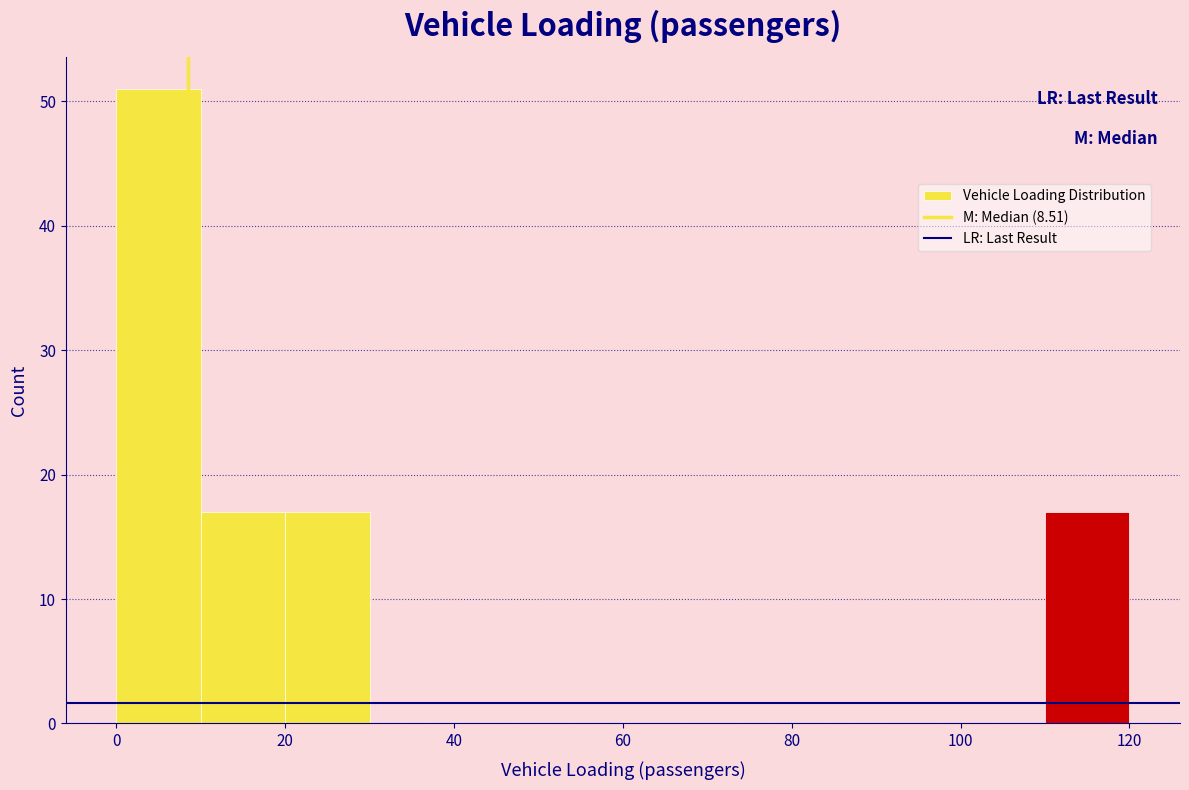

Over which range of the x-axis is the bar tallest?

0 to 10